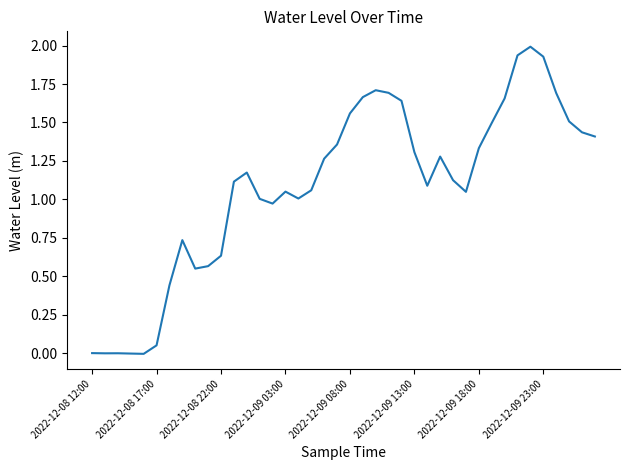

What is the greatest value displayed?

2.0